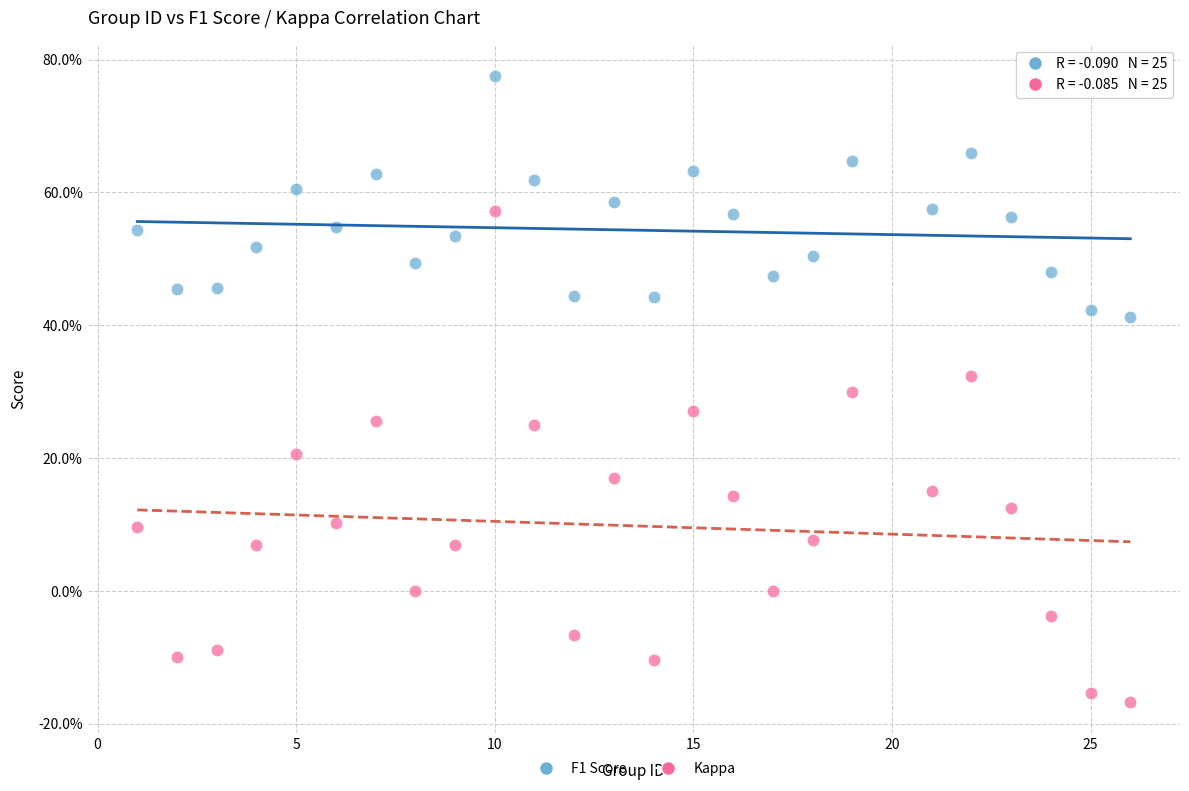

Which series reaches the minimum Y coordinate?

Kappa